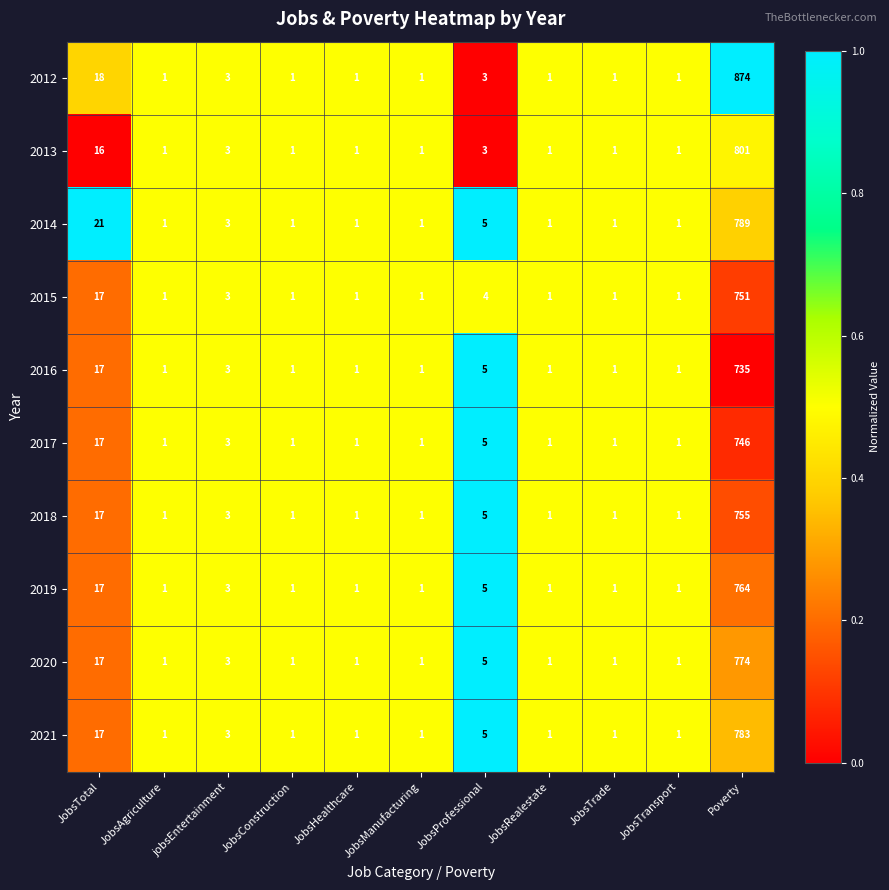

Between JobsTotal and JobsConstruction, which series saw the biggest shift?

2014